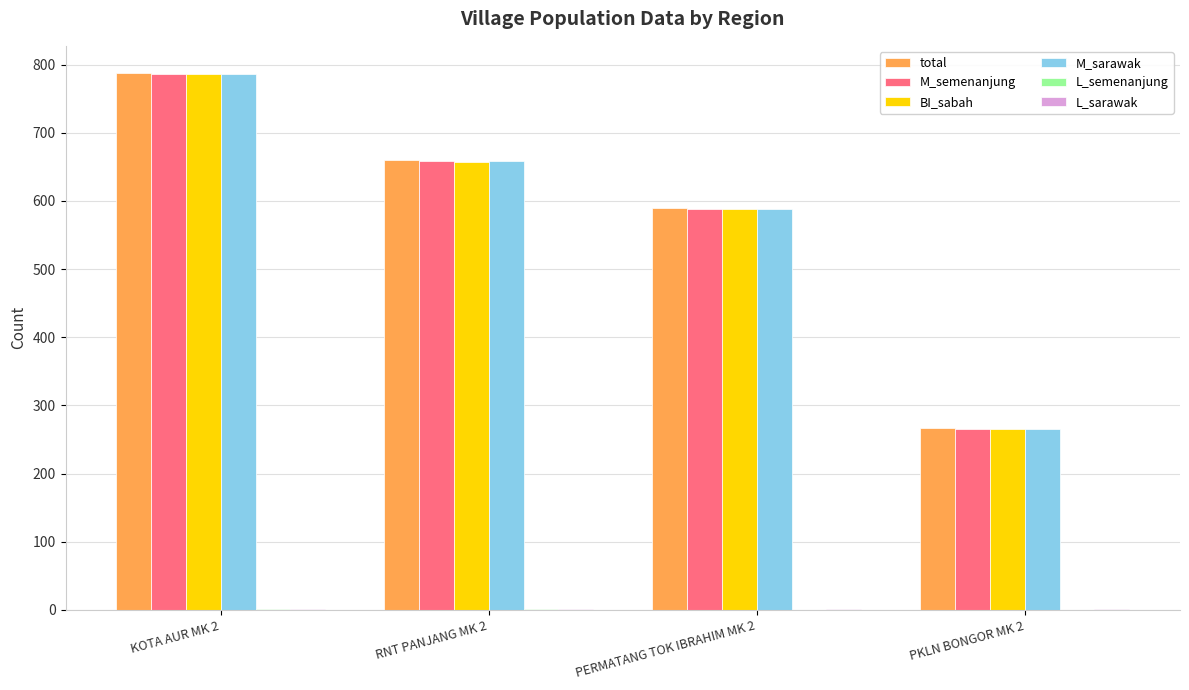

Which series changed the most between KOTA AUR MK 2 and RNT PANJANG MK 2?

BI_sabah